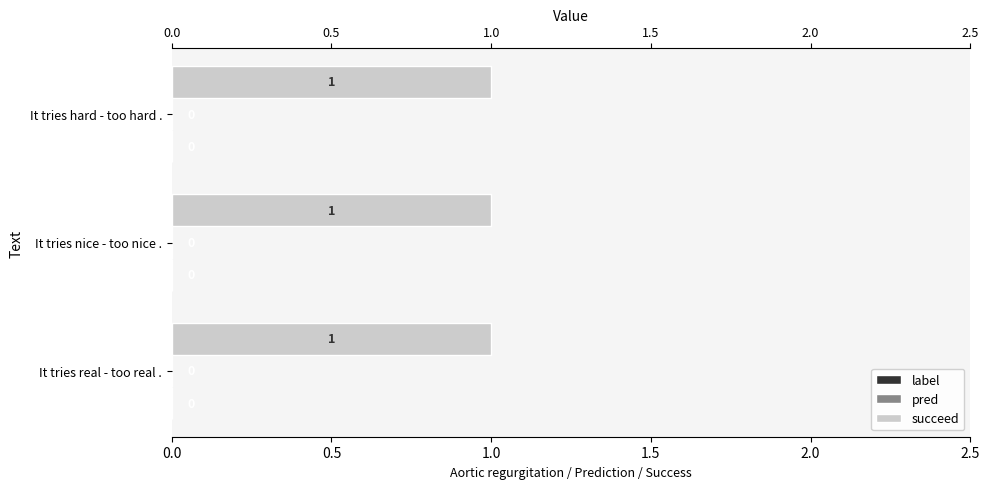

True or false: label has a value of 0 at It tries hard - too hard ..

True